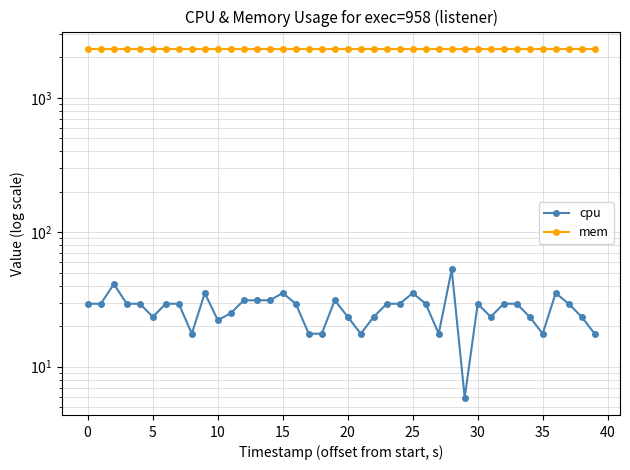

What is the value of the cpu point at the 40th from the left?

17.6